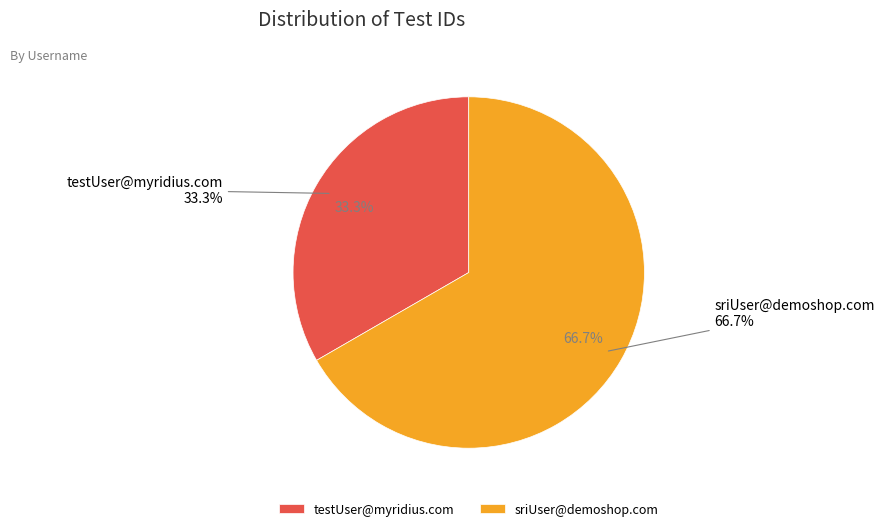

Which slice represents more than half of the pie?

sriUser@demoshop.com